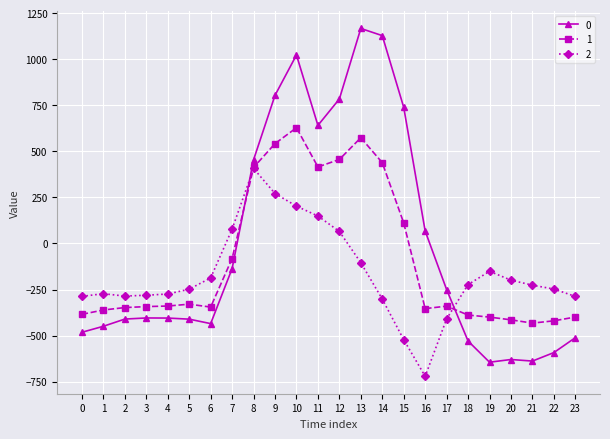

What are all the series names shown in the legend?

0, 1, 2